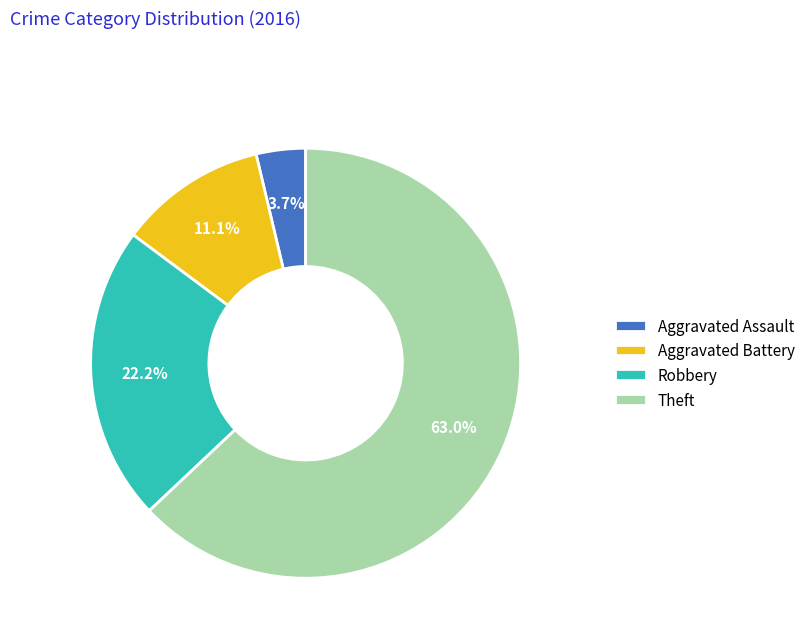

What portion of the pie excludes Aggravated Battery?

88.9%